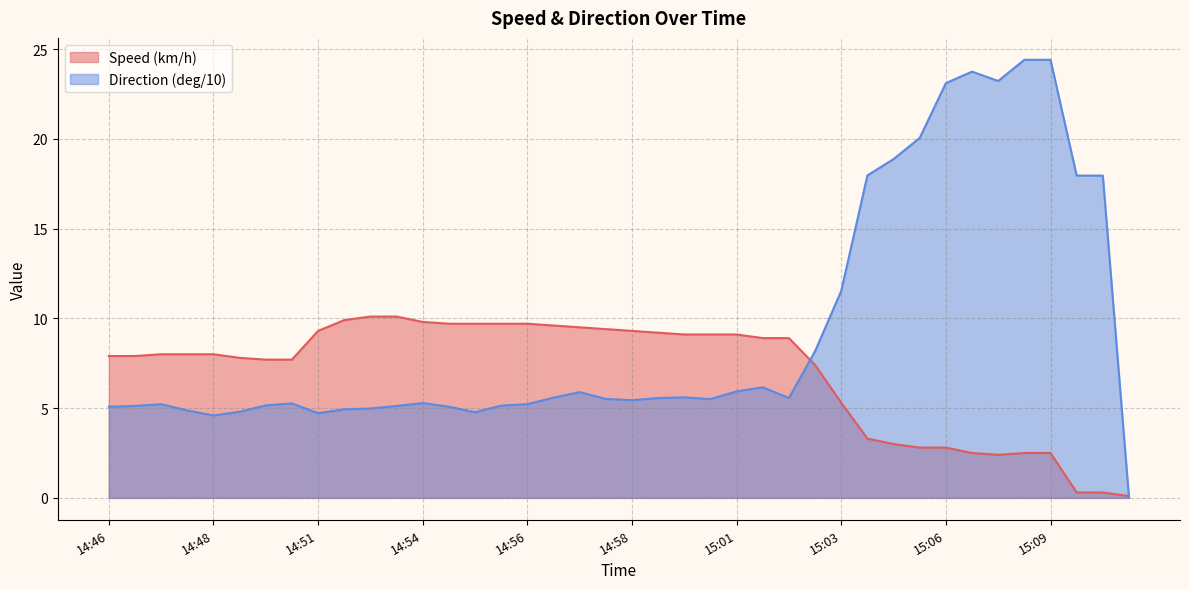

What value does the Direction (deg/10) series have at 14:49?

5.3